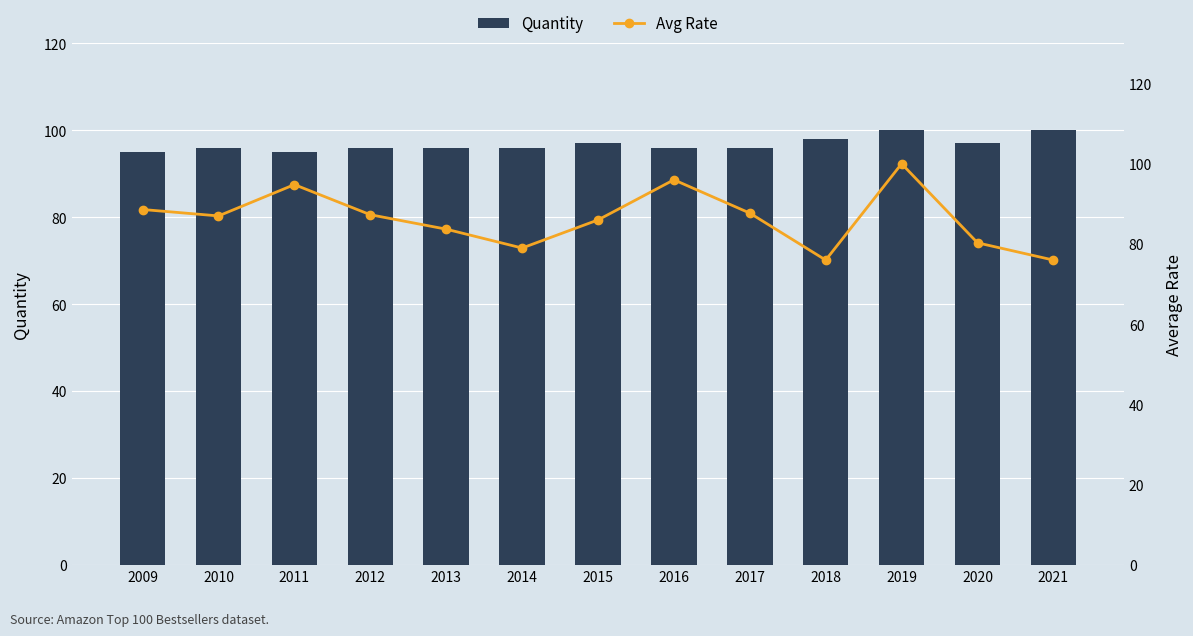

Does the chart contain stacked bars?

No